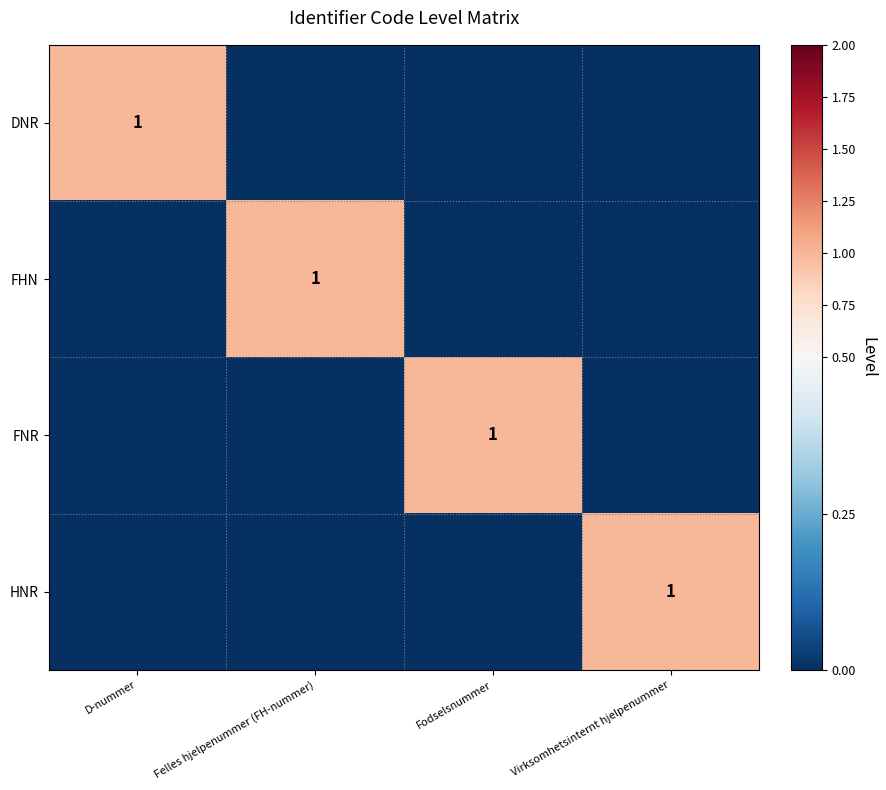

Is it true that FHN equals 1 at Felles hjelpenummer (FH-nummer)?

True